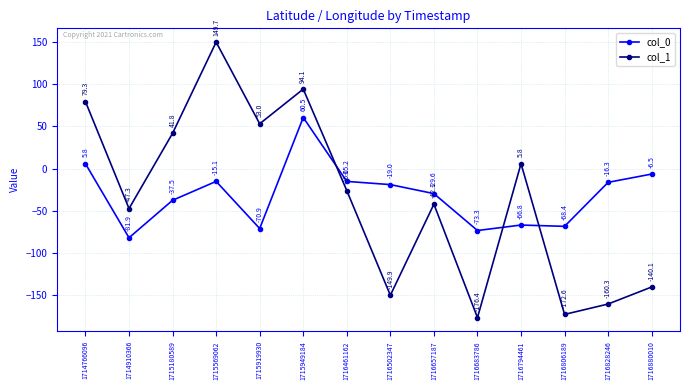

How many values in the col_0 series are below -18?

8